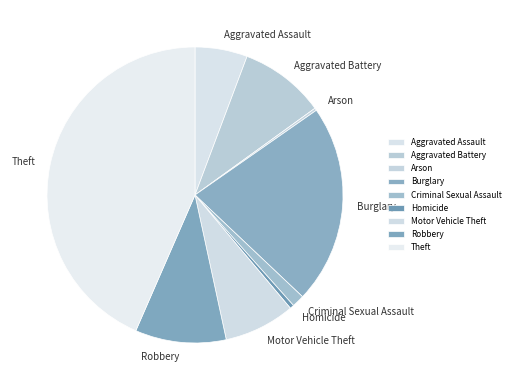

Is the sum of Aggravated Battery and Aggravated Assault greater than half?

No